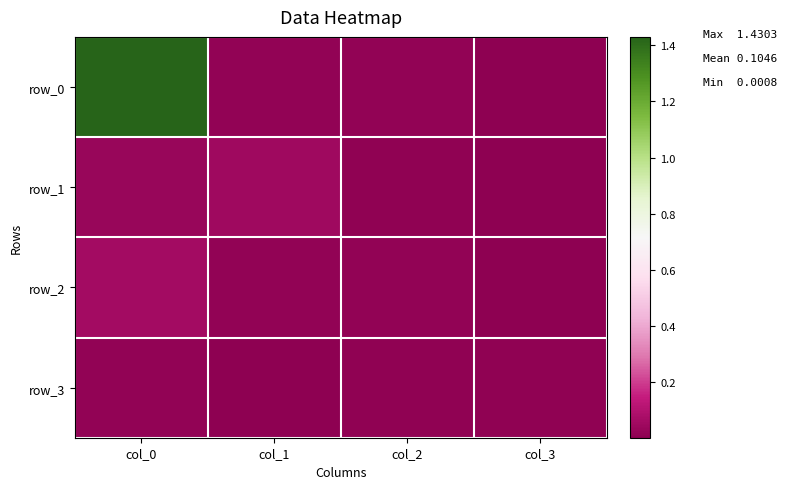

What value does the row_2 series have at col_0?

0.1